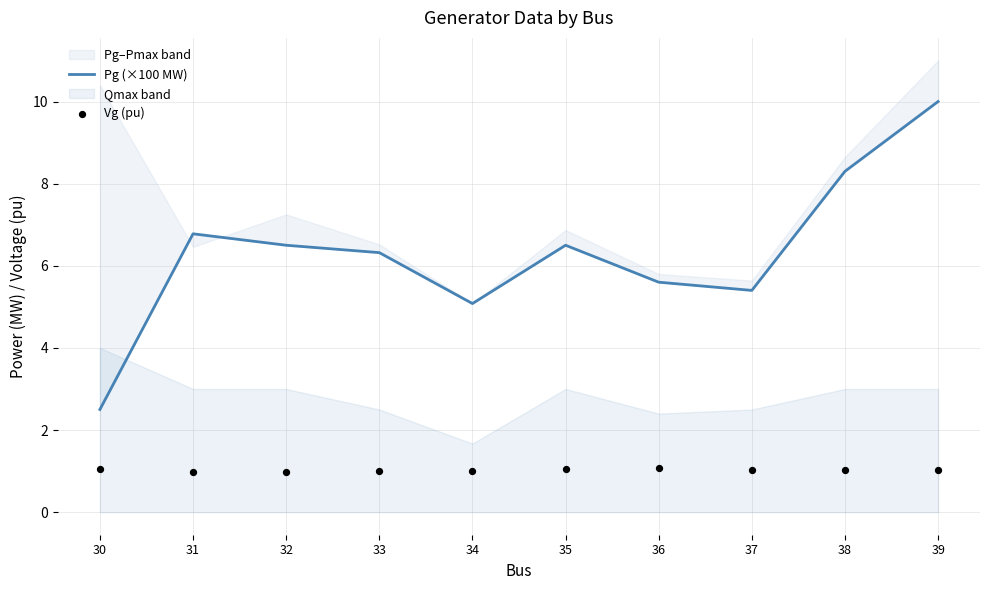

At how many categories does at least one series exceed 2?

10